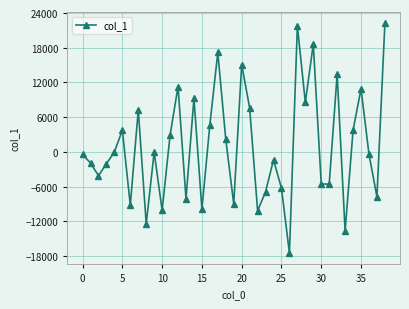

What is the difference between the maximum and second lowest values?

35895.2